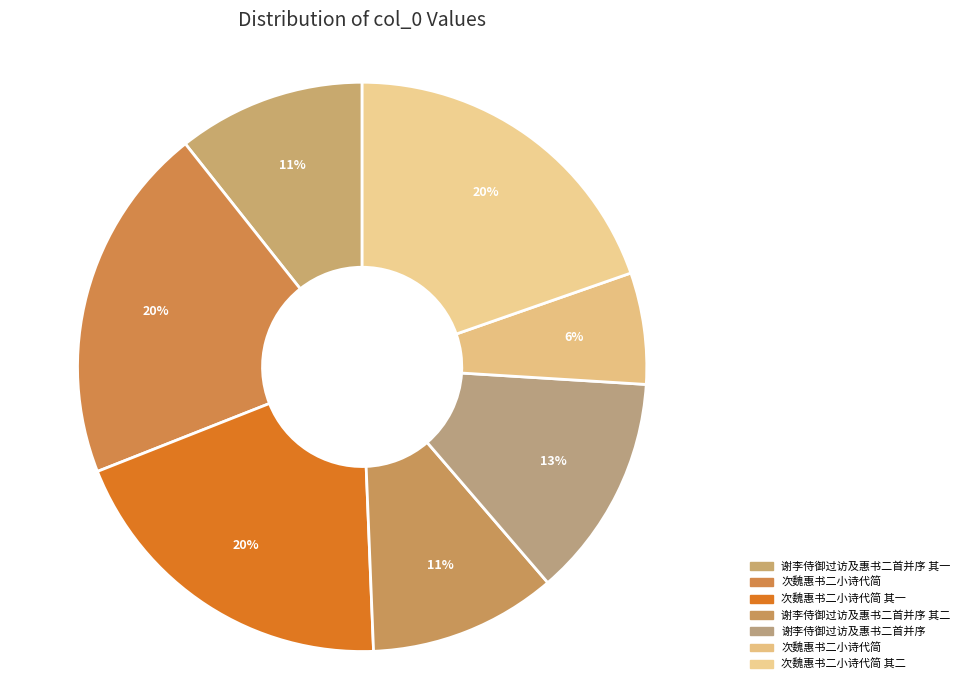

Rank the categories by value from lowest to highest.

次魏惠书二小诗代简, 谢李侍御过访及惠书二首并序 其一, 谢李侍御过访及惠书二首并序 其二, 谢李侍御过访及惠书二首并序, 次魏惠书二小诗代简 其一, 次魏惠书二小诗代简 其二, 次魏惠书二小诗代简